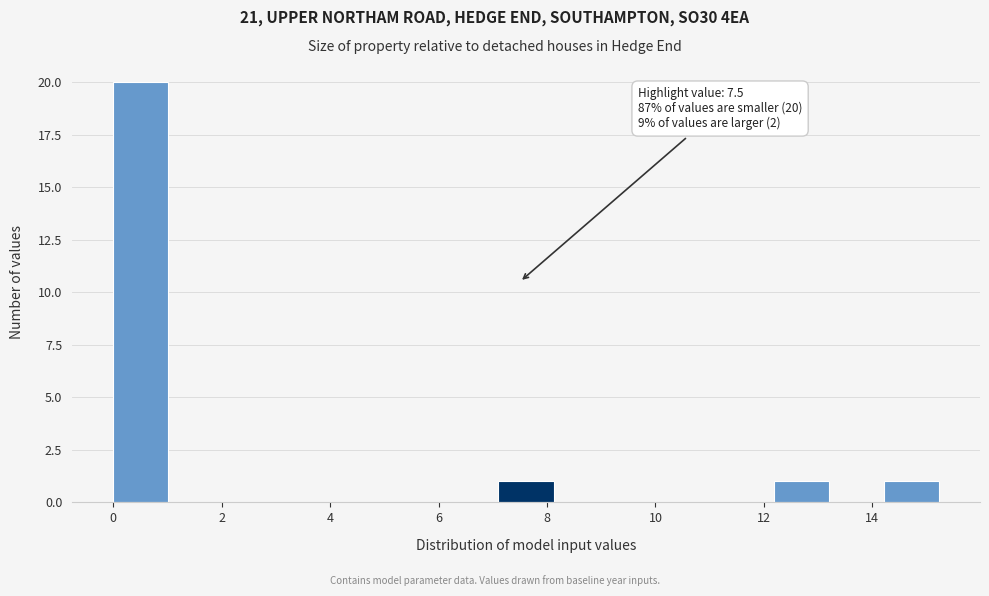

Which range on the x-axis has the tallest bar?

0.0 to 1.0